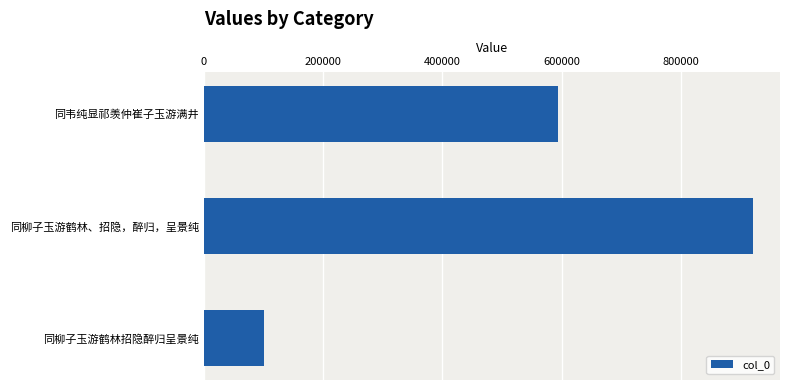

List the labels in order of value, smallest first.

同柳子玉游鹤林招隐醉归呈景纯, 同韦纯显祁羡仲崔子玉游满井, 同柳子玉游鹤林、招隐，醉归，呈景纯